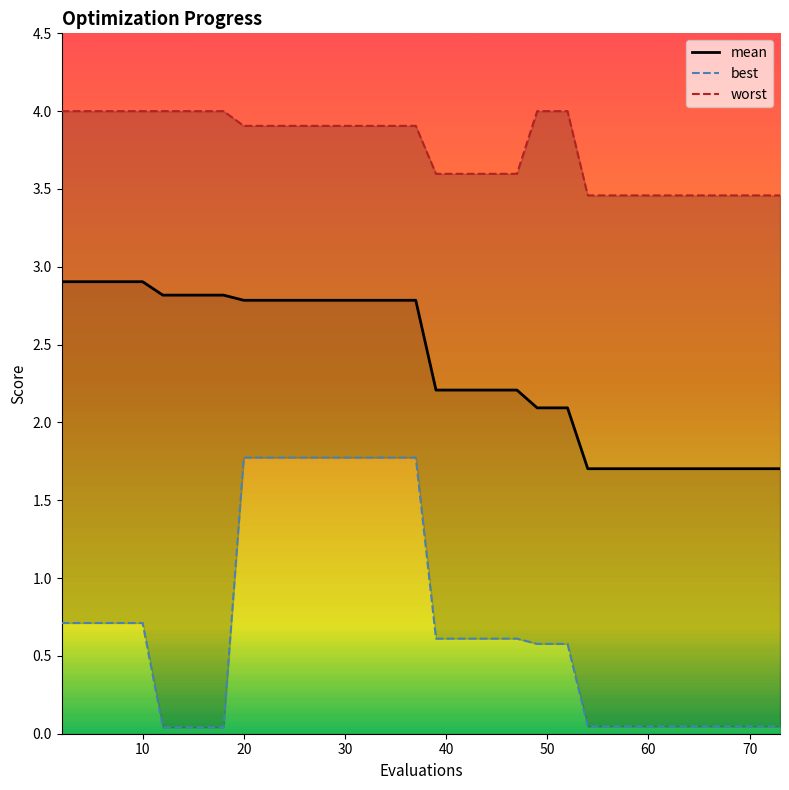

Which series has the largest total across all categories?

worst